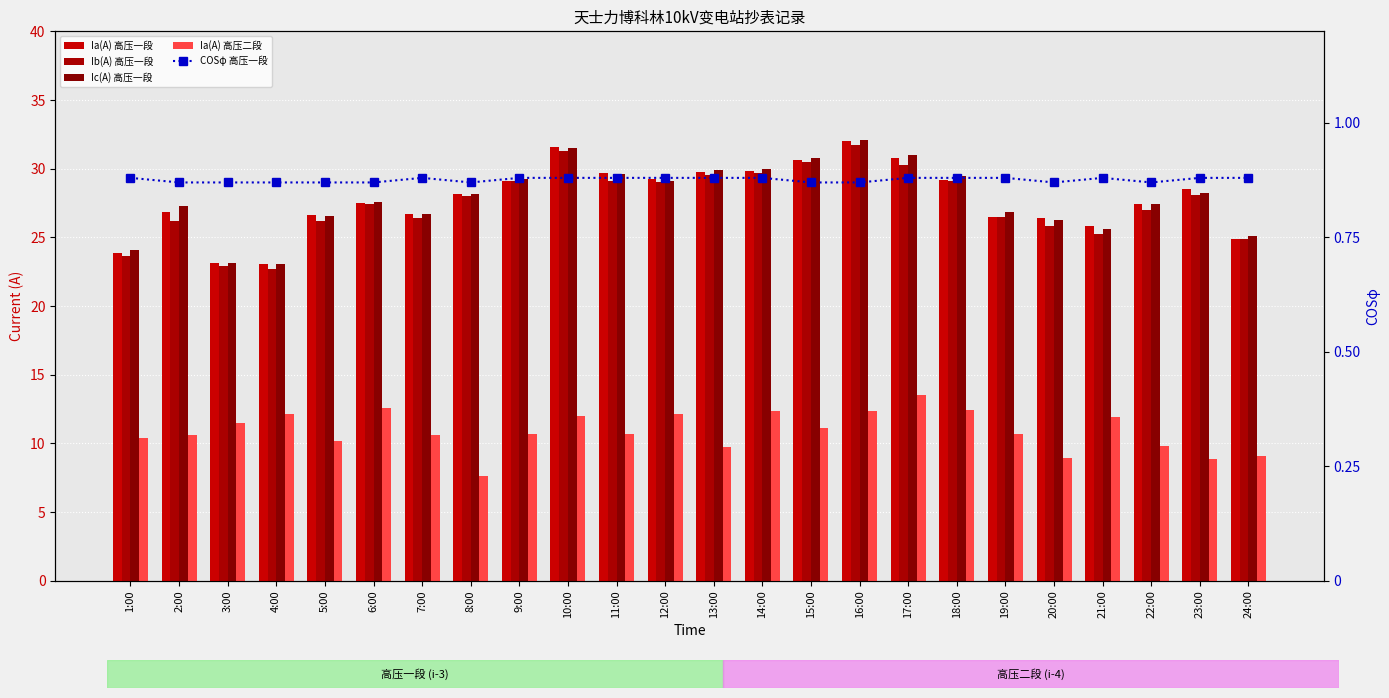

Between 3:00 and 22:00, which series saw the biggest shift?

Ia(A) 高压一段